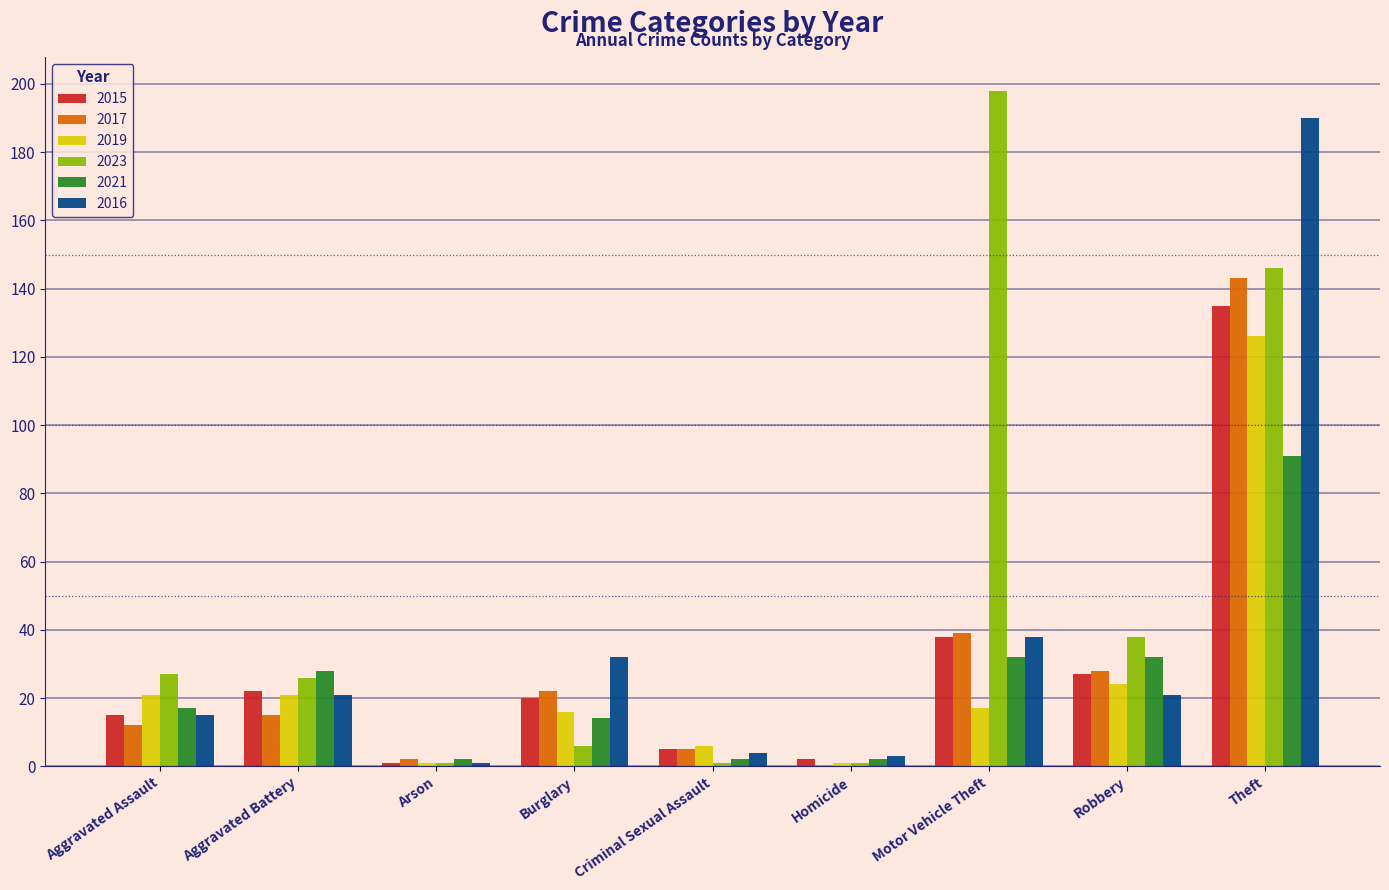

Where is 2023 nearest to the value 99?

Theft